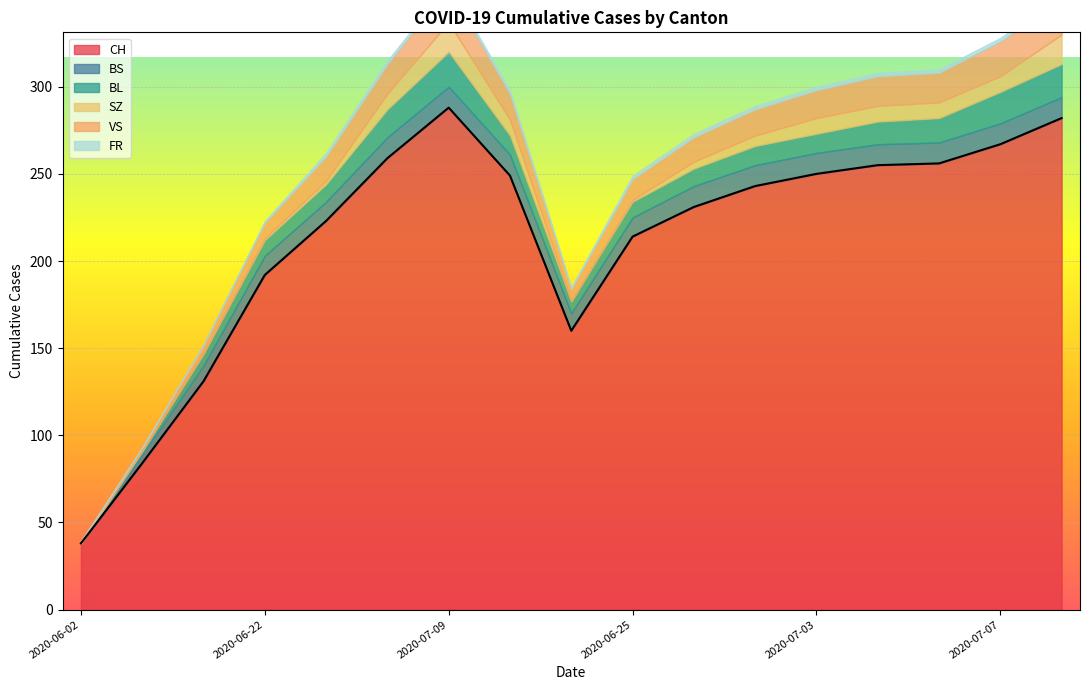

True or false: SZ and BS cross at least once.

True